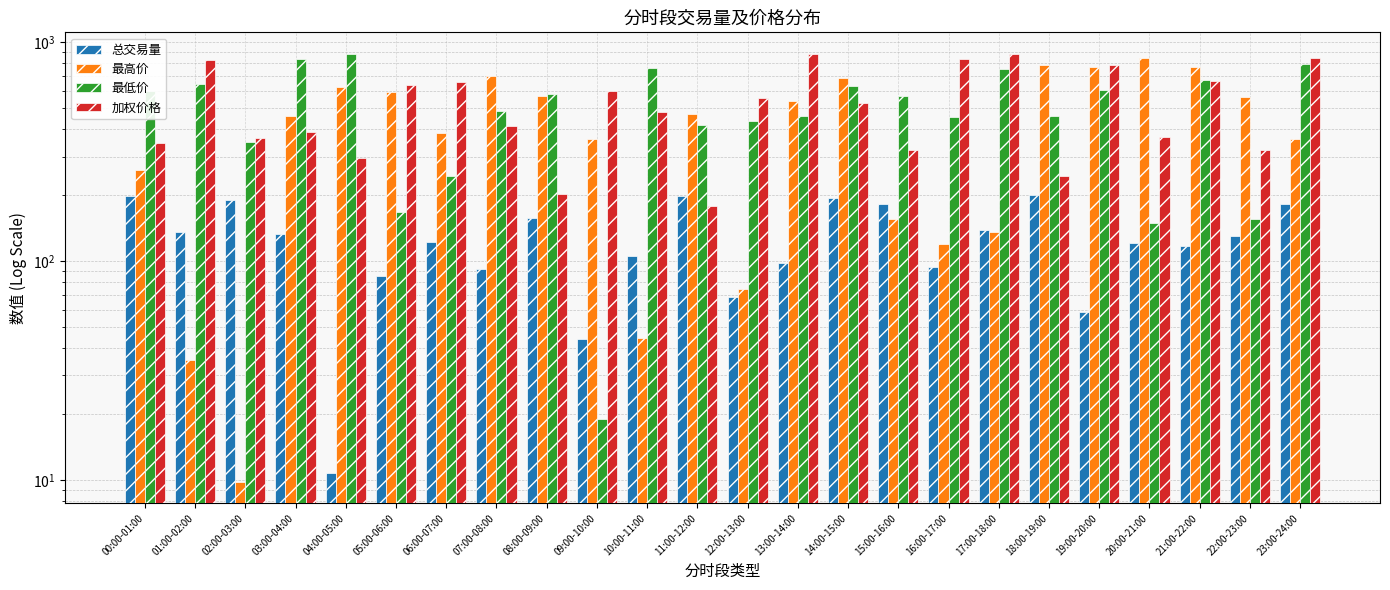

What is the label of the 6th bar from the right?

18:00-19:00